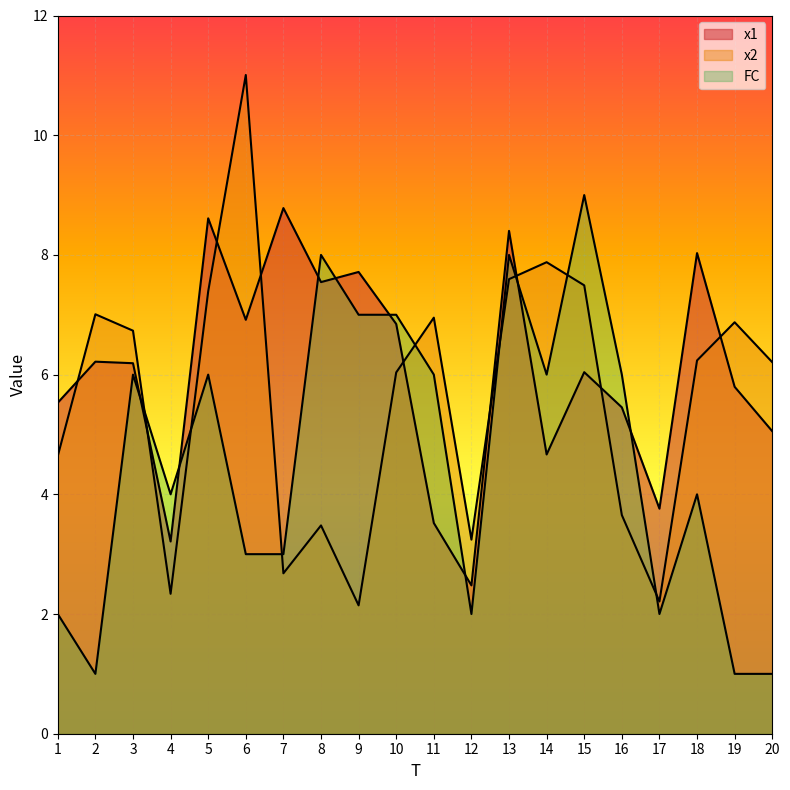

At which category does FC reach its first local peak?

3